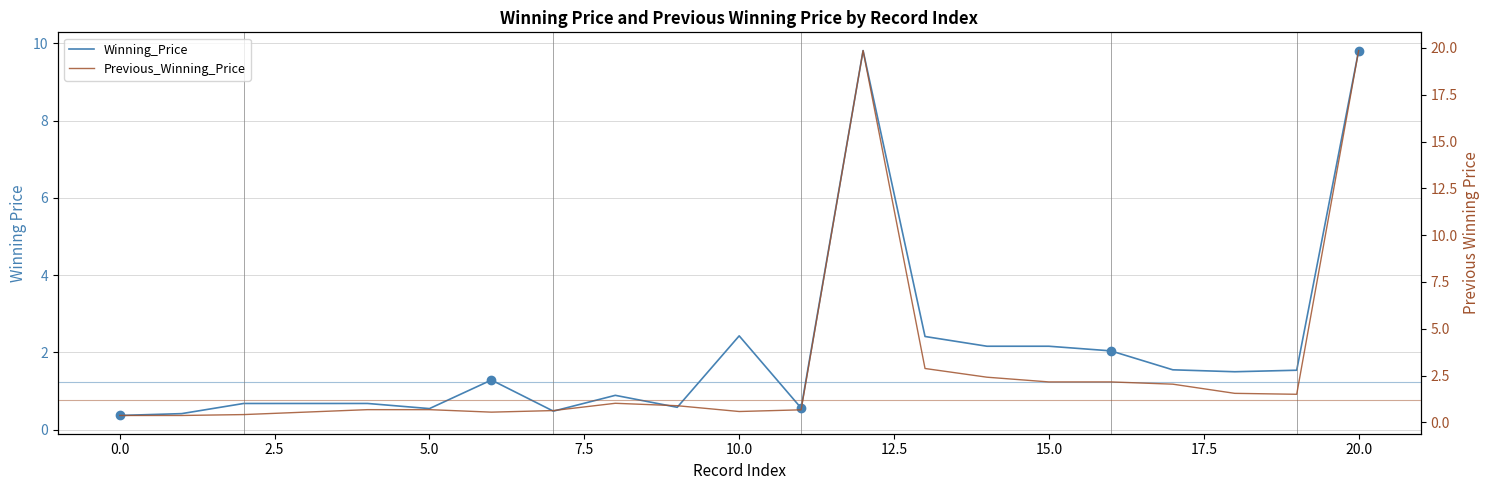

Which series has the largest total across all categories?

Previous_Winning_Price